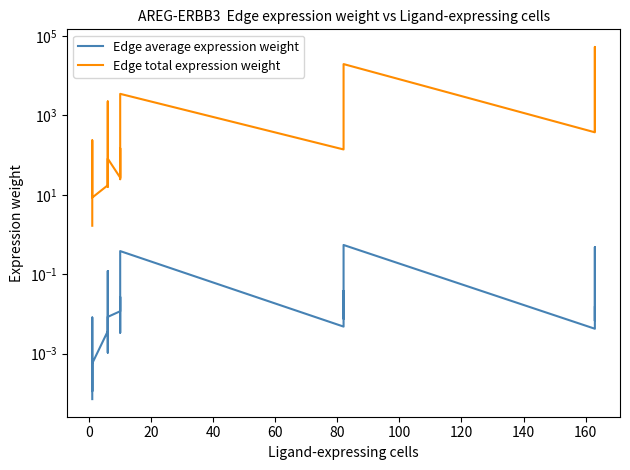

How many interior local peaks does the Edge total expression weight series have?

7